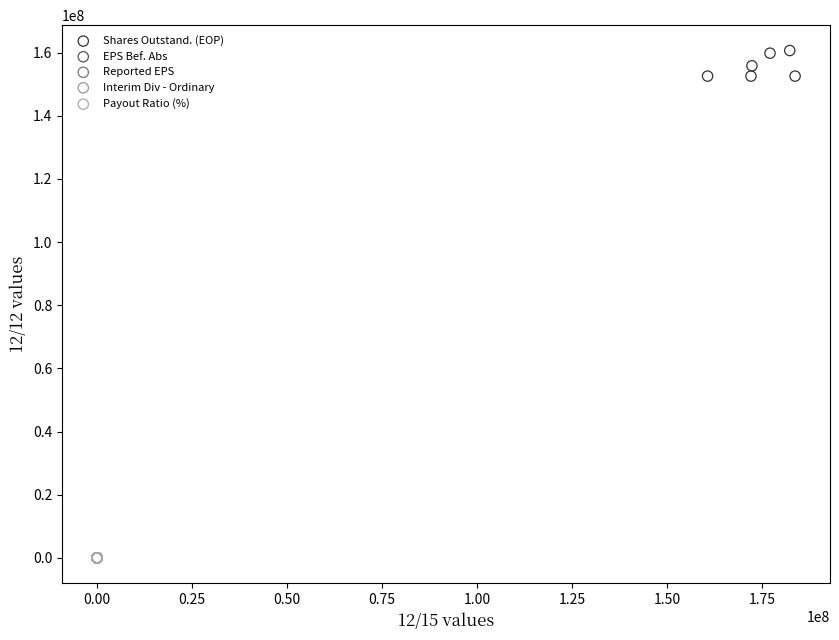

Which series contains the highest Y value?

Shares Outstand. (EOP)